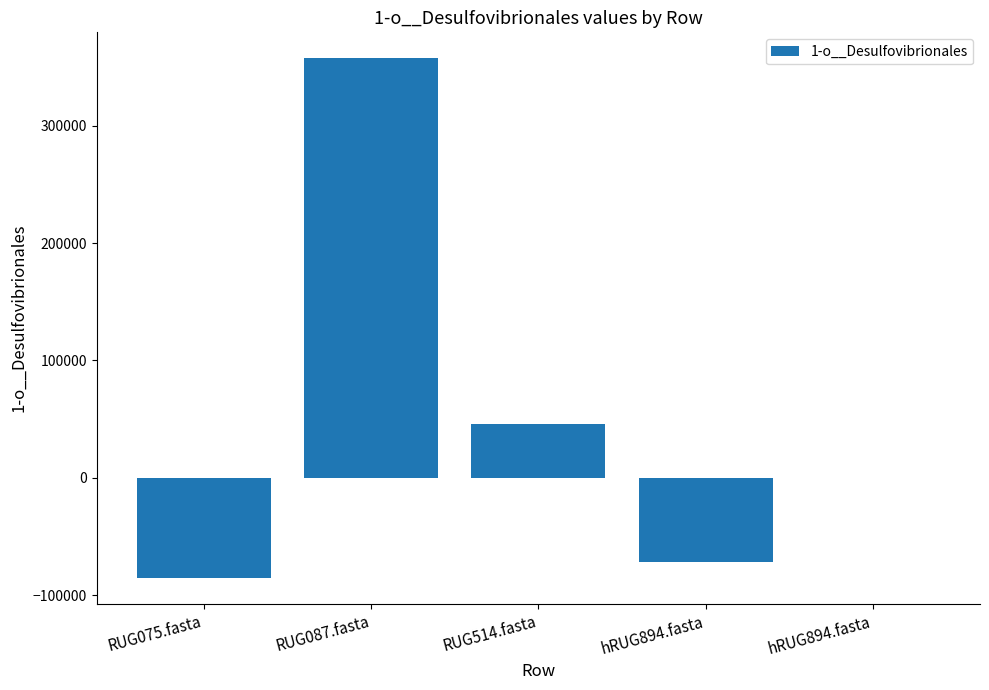

Count the number of categories in the chart.

5